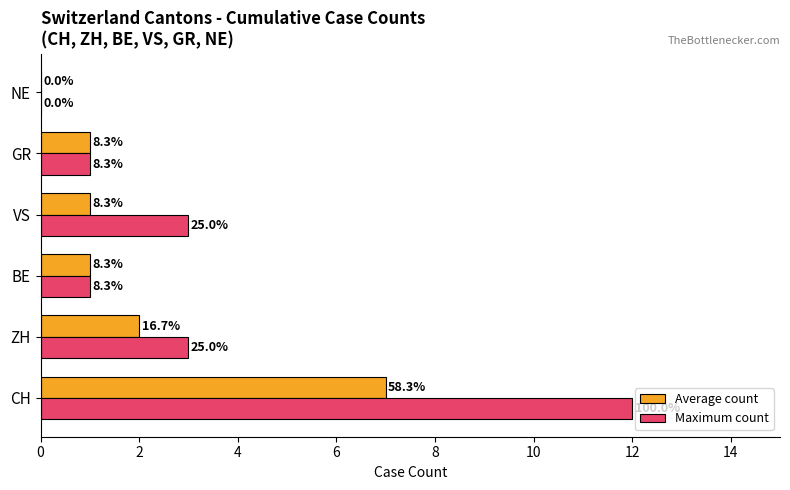

What is the value of the Maximum count bar at the 2nd from the left?

3